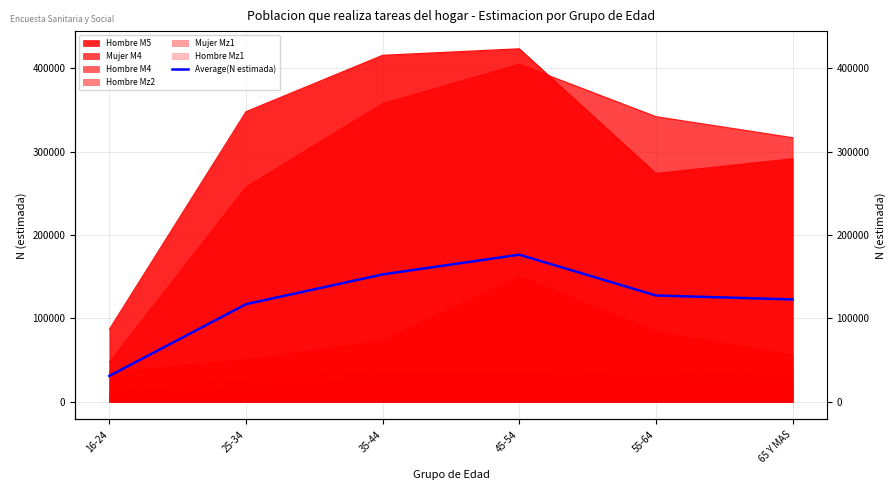

What is the label of the 5th point from the right?

25-34